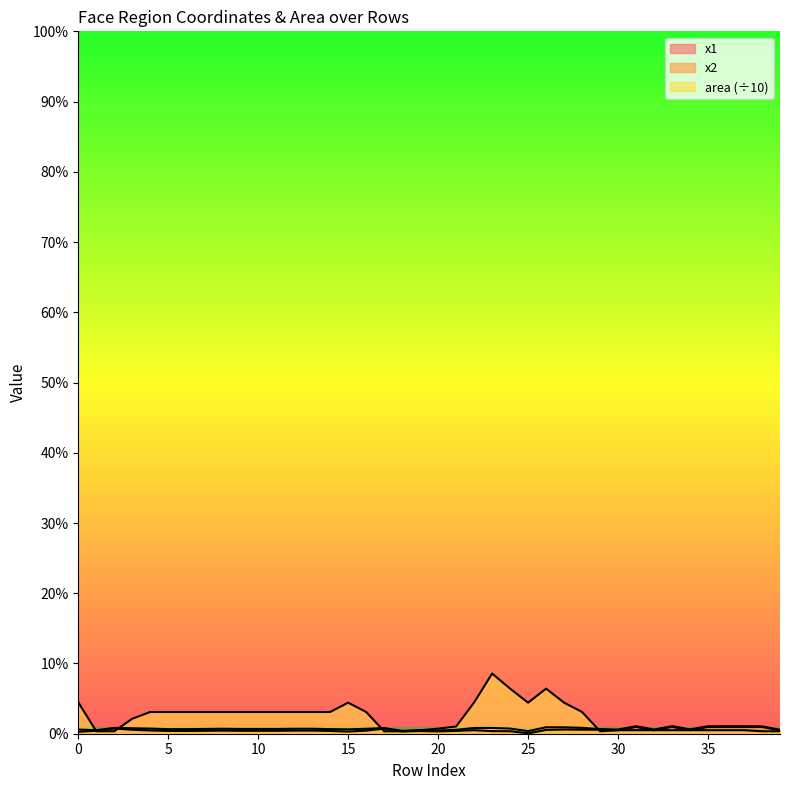

What is the approximate value of x1 at 8?

200.0